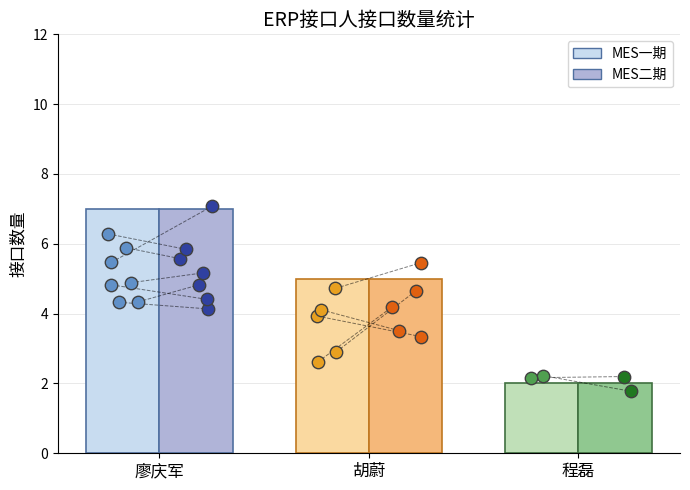

At which category is the sum across all series the highest?

廖庆军